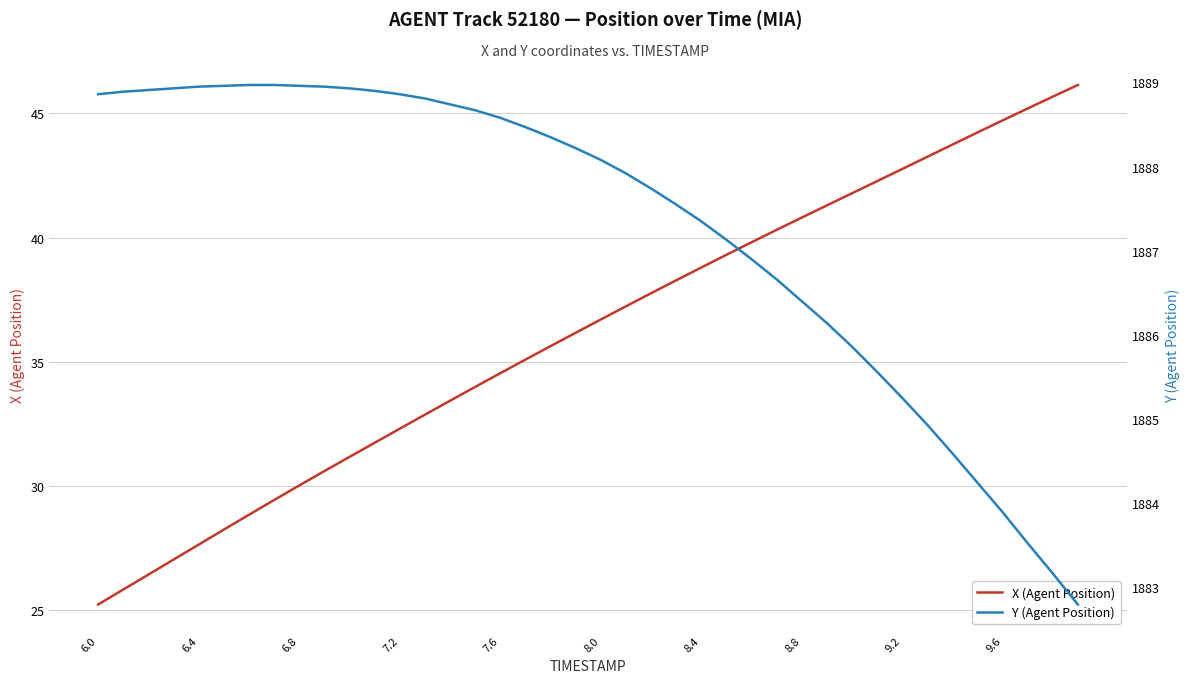

How many data points in Y (Agent Position) are above 1888?

21